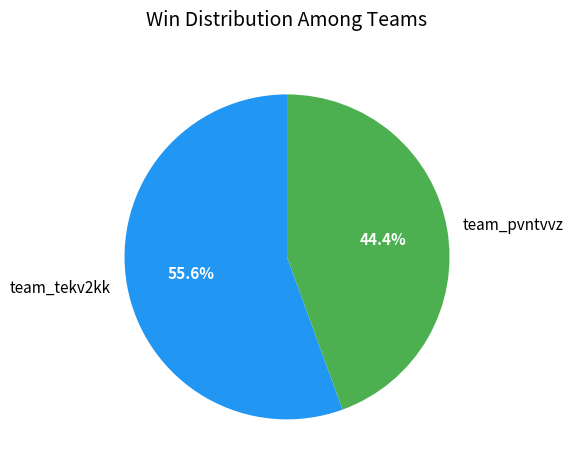

Is there a majority slice in this chart?

Yes